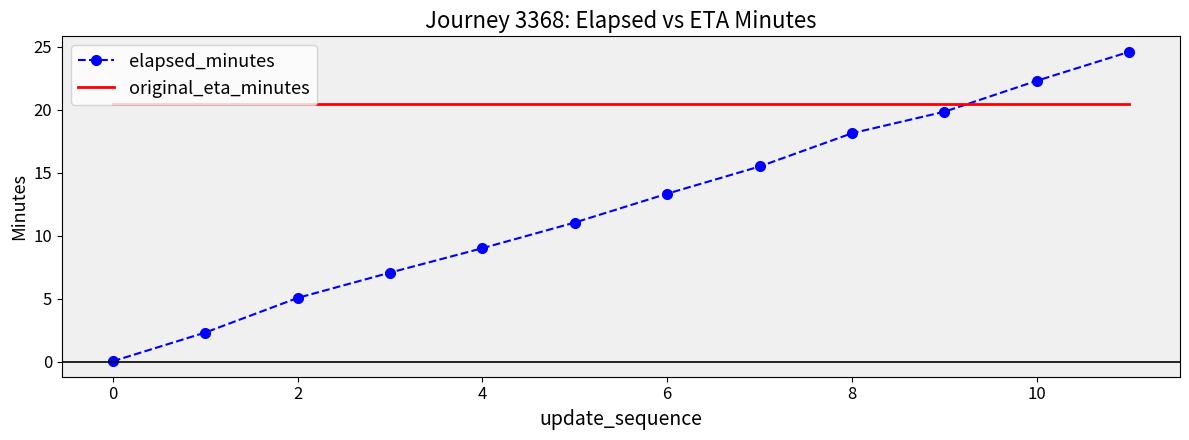

Which series has the widest spread of values?

elapsed_minutes